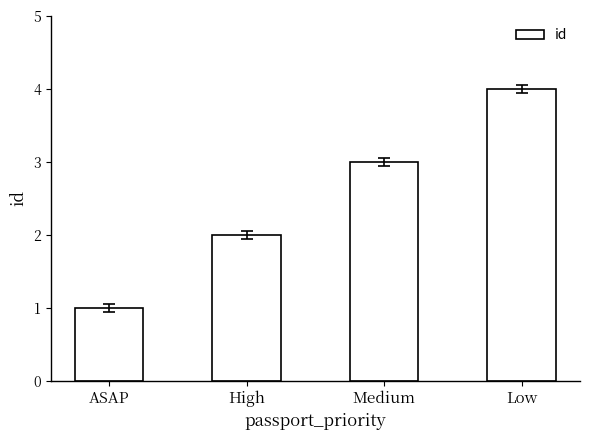

Which label corresponds to the largest value in the chart?

Low